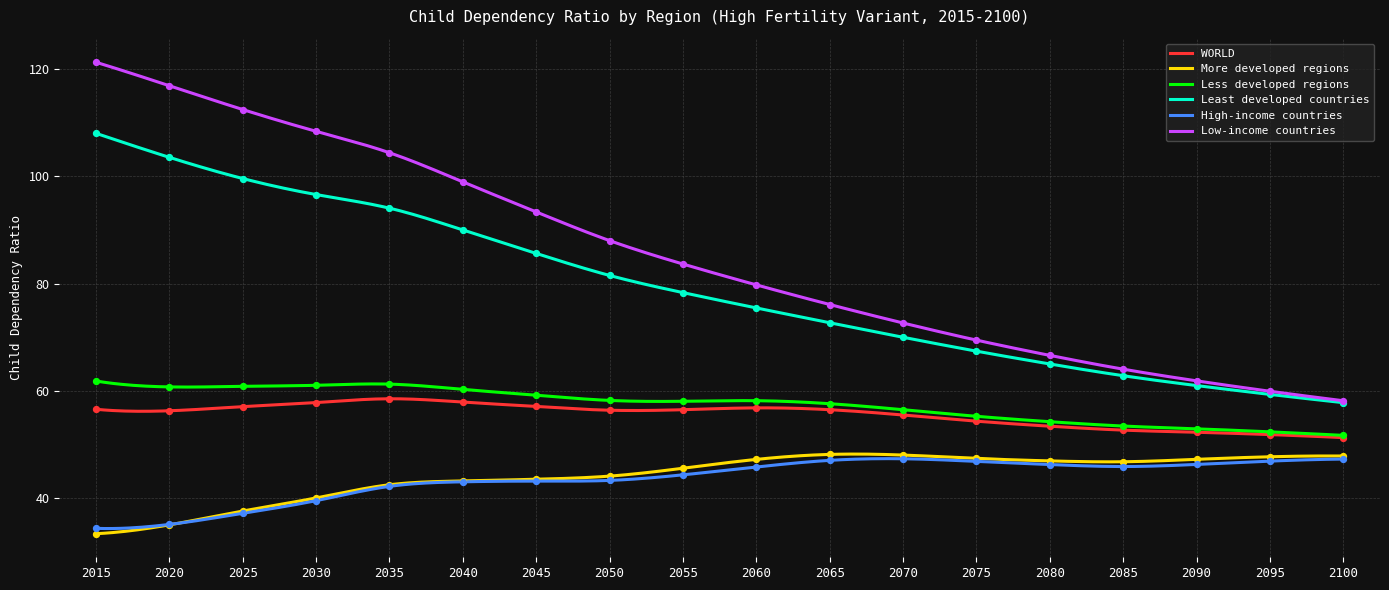

Which series has the largest Y range (max minus min)?

Low-income countries